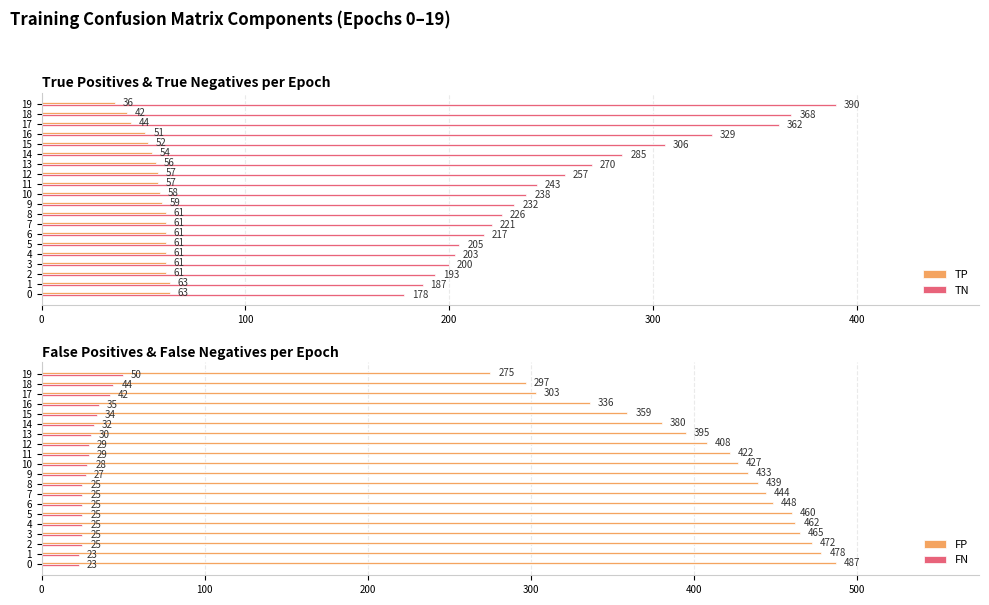

What position from the left is 6?

7